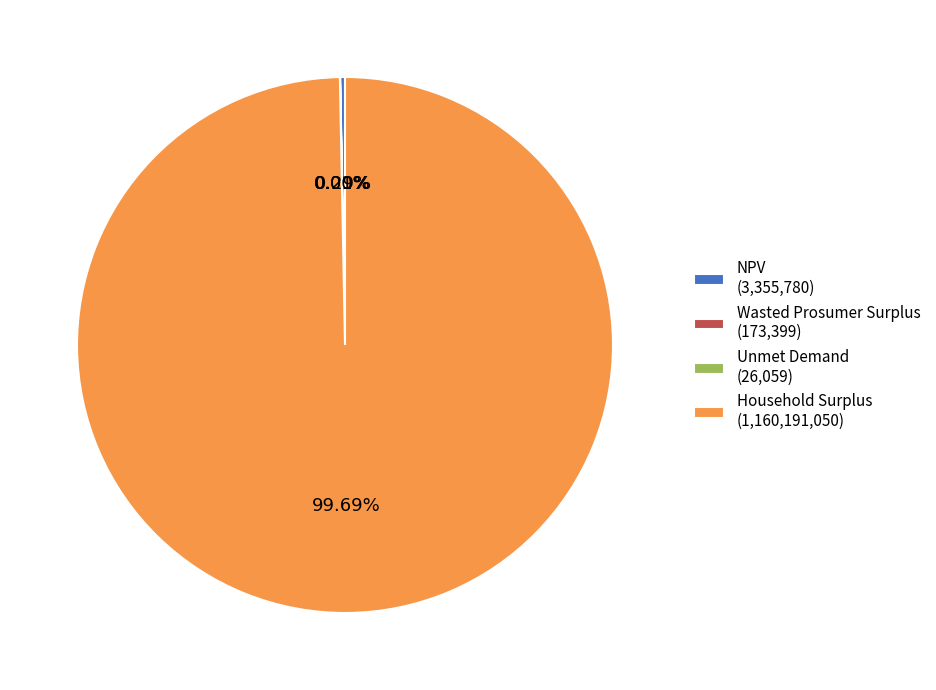

To the nearest percent, what is the difference between the largest and smallest slice percentages?

100%